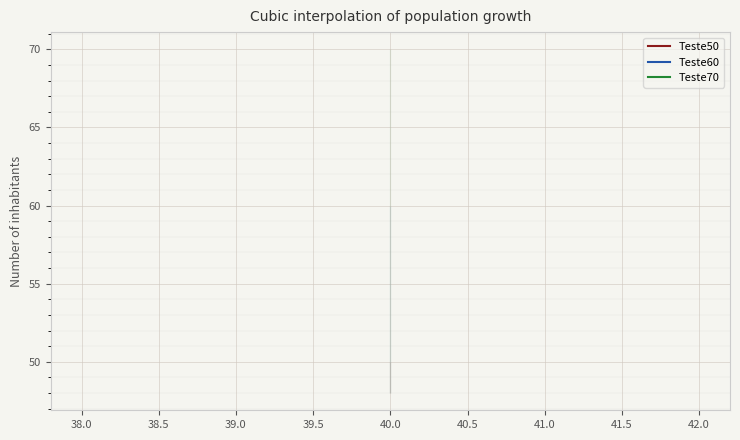

The Teste50 series shows 70 at 40.0. True or false?

False